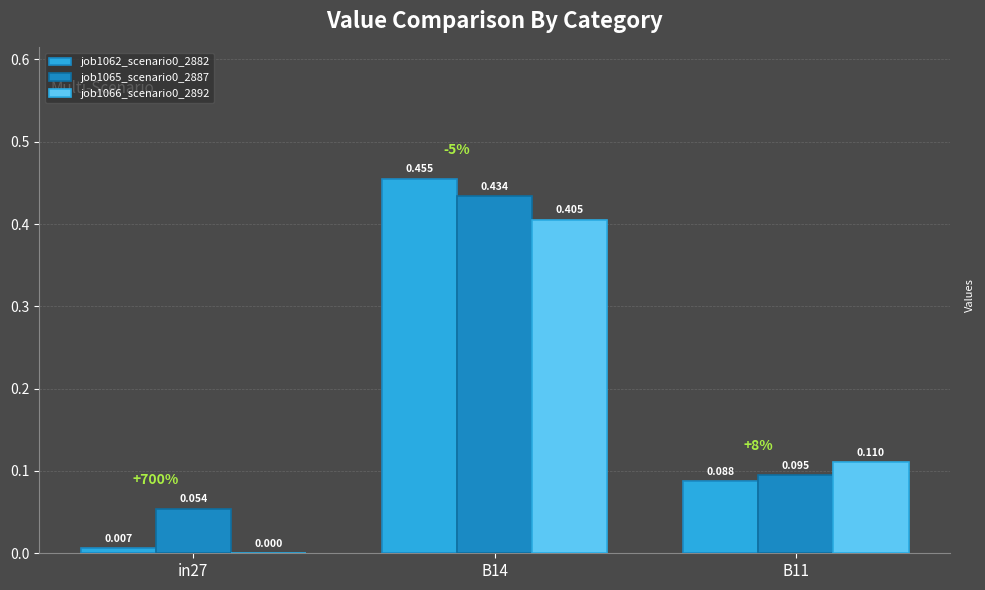

Is the value of job1062_scenario0_2882 at B11 greater than the value of job1065_scenario0_2887 at B14?

No